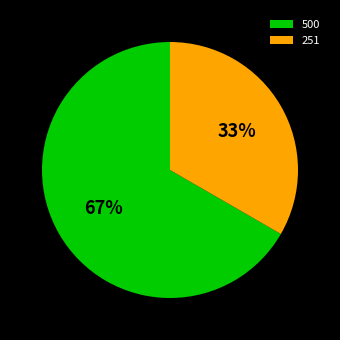

Is the sum of 251 and 500 greater than half?

Yes